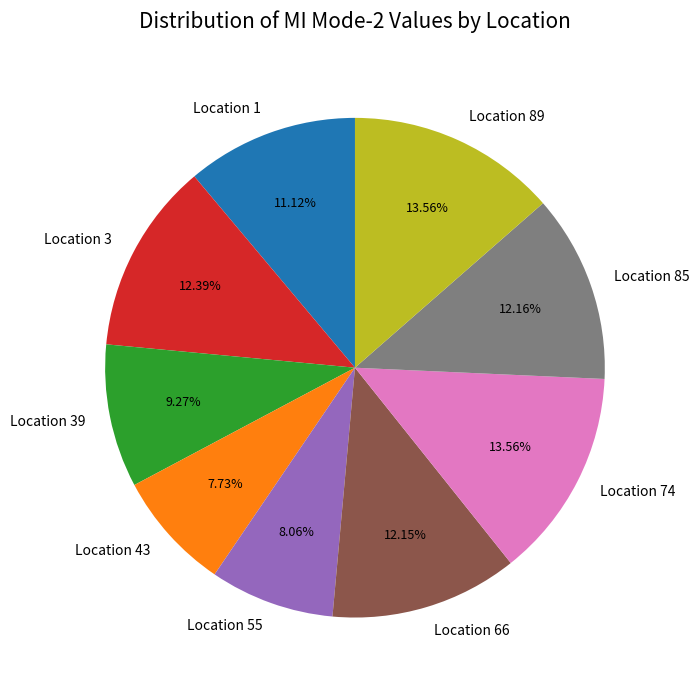

Combined, do Location 85 and Location 43 account for over 50%?

No